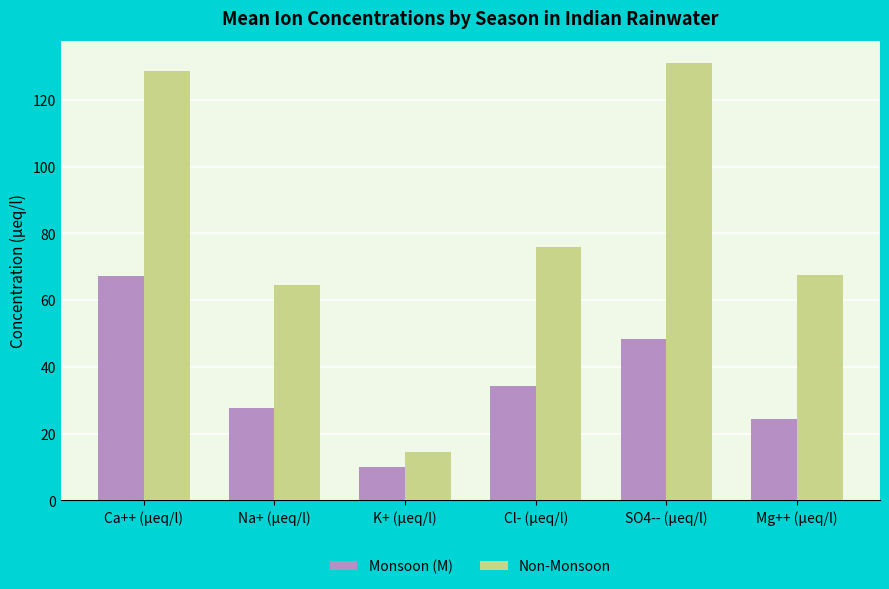

At which label does Monsoon (M) reach its peak?

Ca++ (µeq/l)